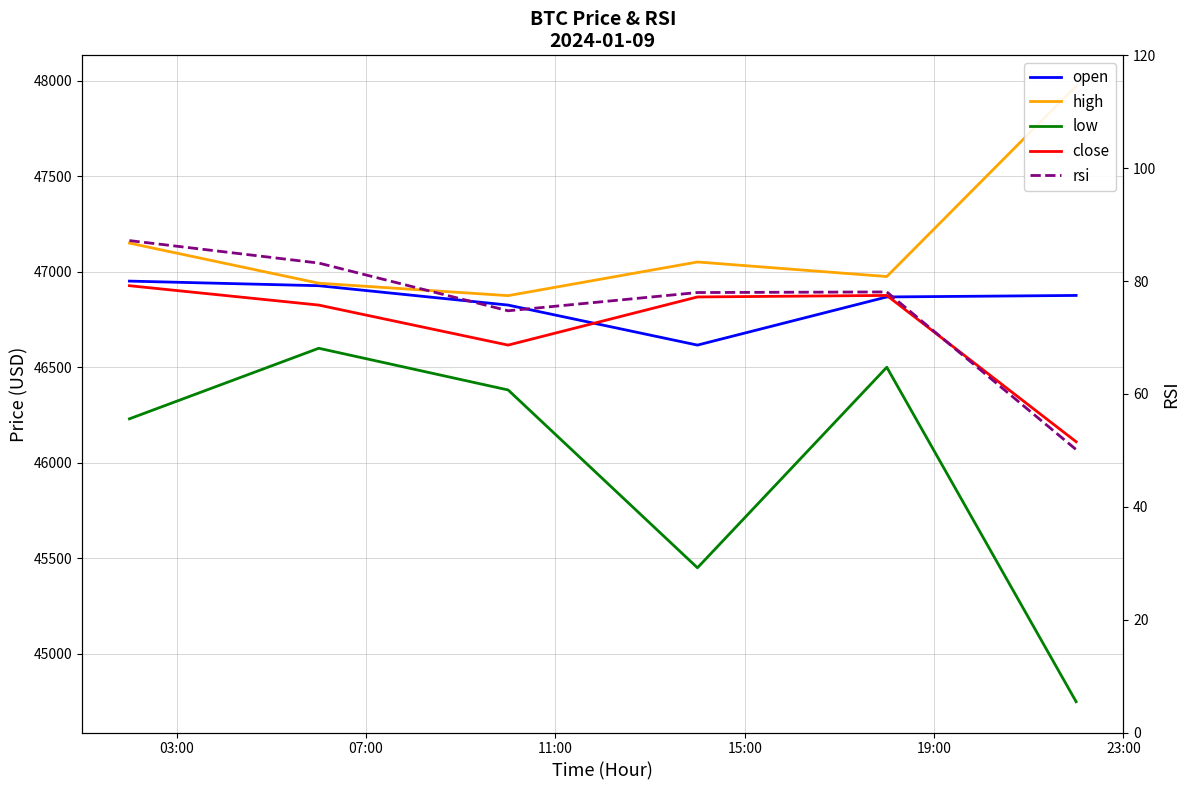

At which label is close closest to 46518?

11:00